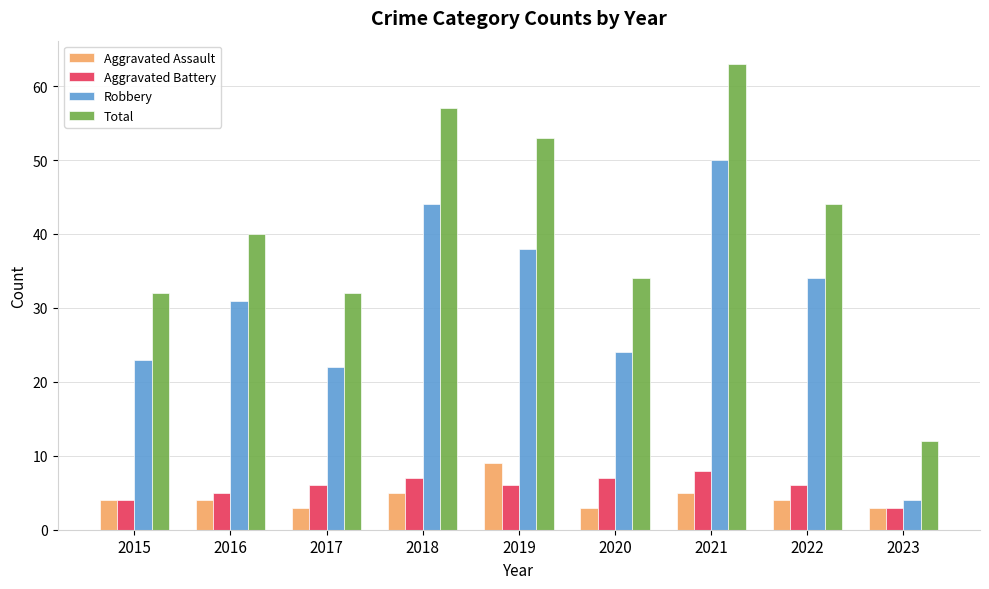

Which category has the highest value in the Robbery series?

2021